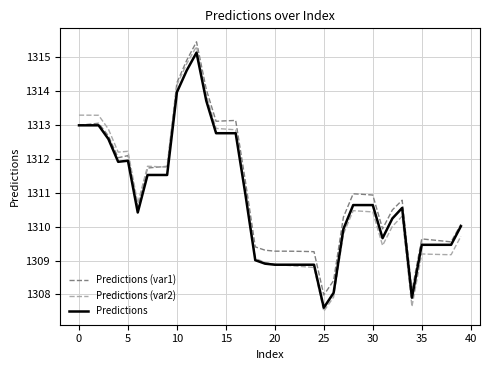

What is the difference between the maximum and second lowest values in the Predictions (var2) series?

7.7